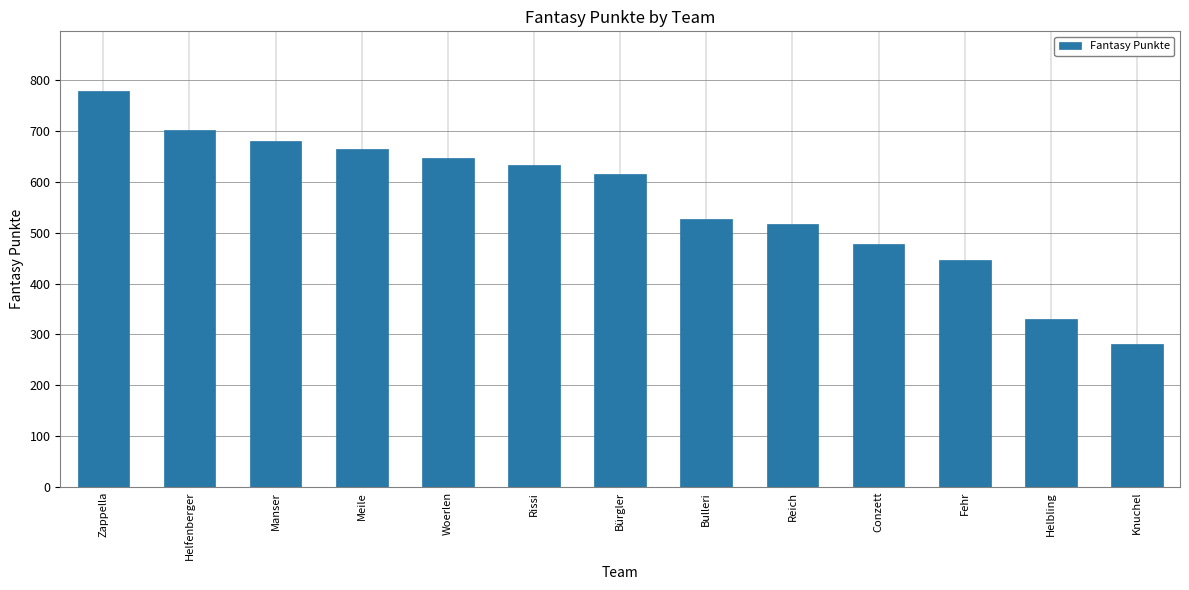

Count the number of categories in the chart.

13